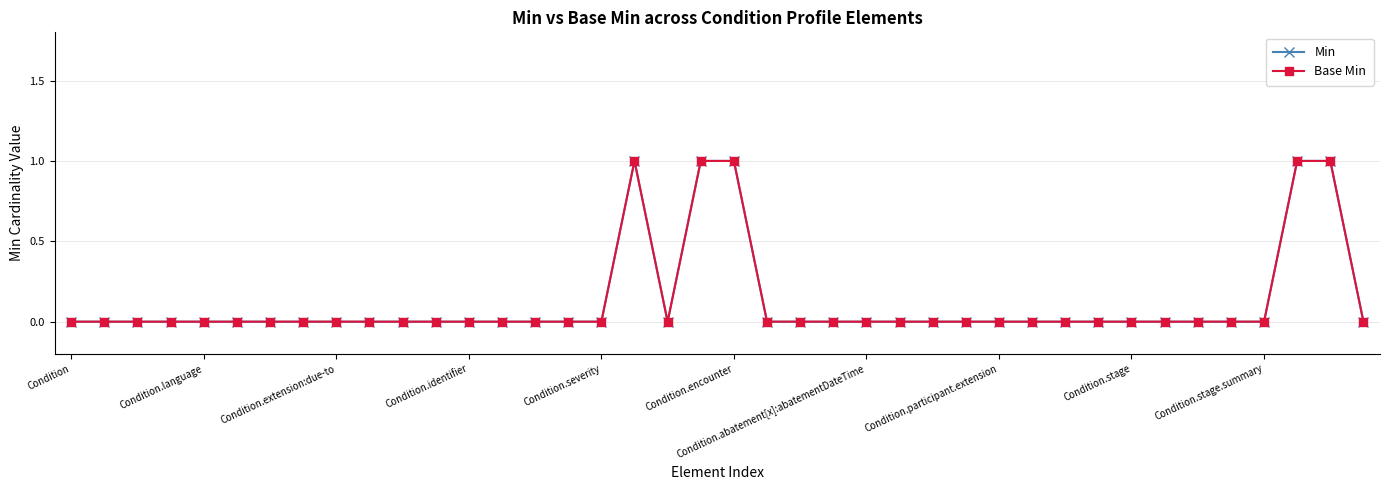

What are all the series names shown in the legend?

Min, Base Min